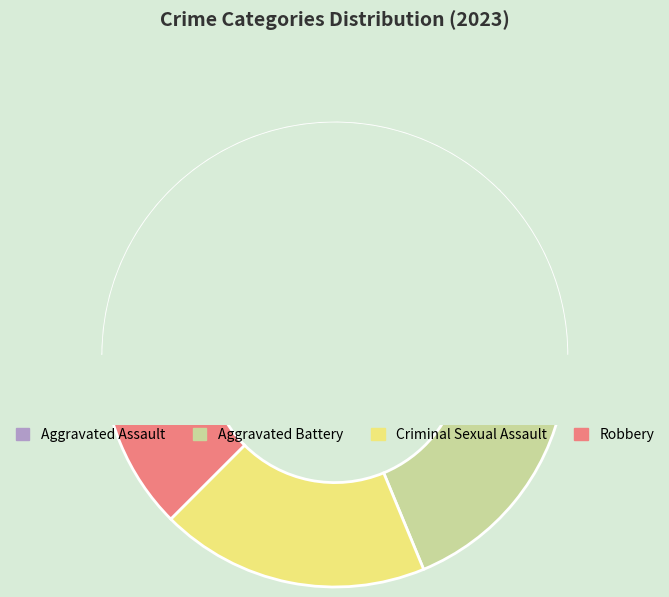

What is the change in value from Criminal Sexual Assault to Robbery?

-1